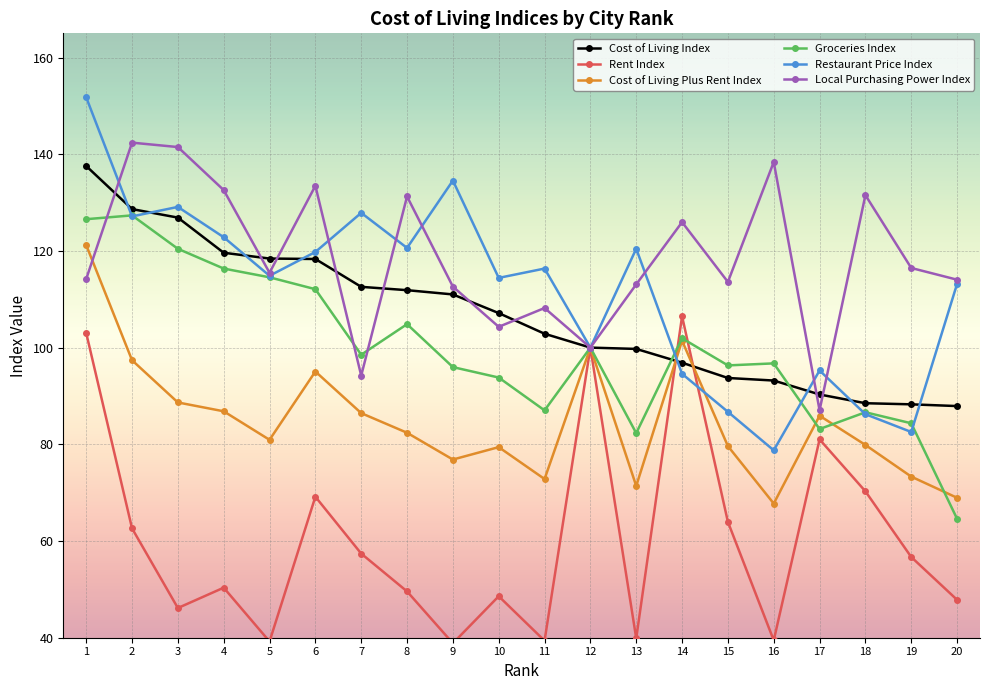

True or false: Local Purchasing Power Index has a value of 141.5 at 3.

True